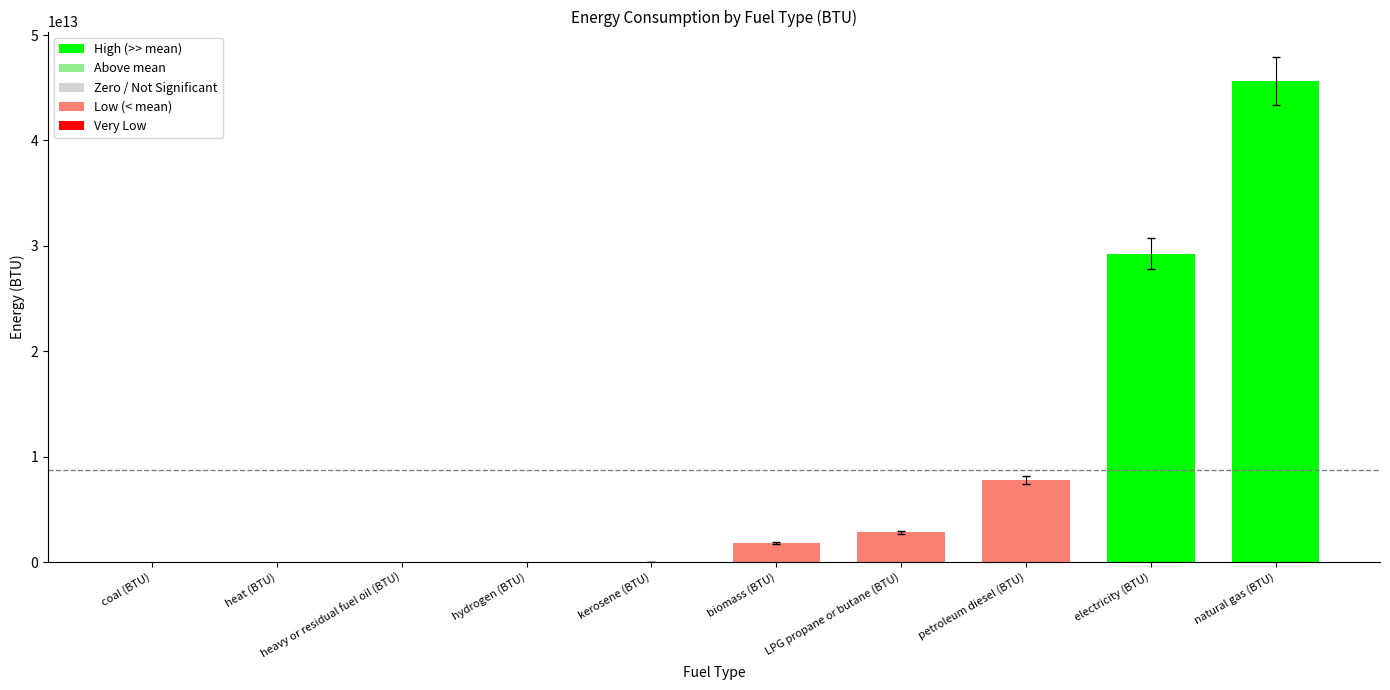

What is the ratio of the value at petroleum diesel (BTU) to the value at biomass (BTU)?

4.3